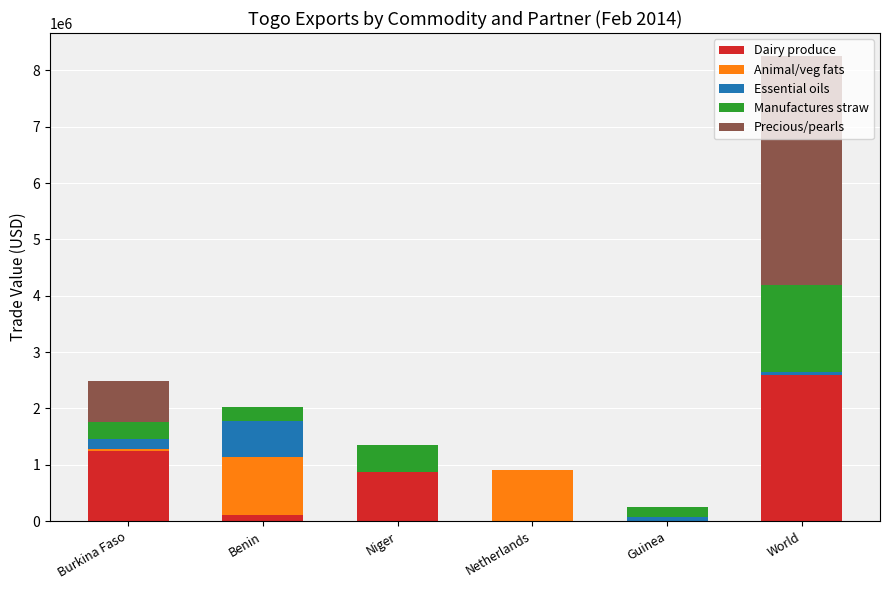

What is the sum of all Dairy produce values?

4832045